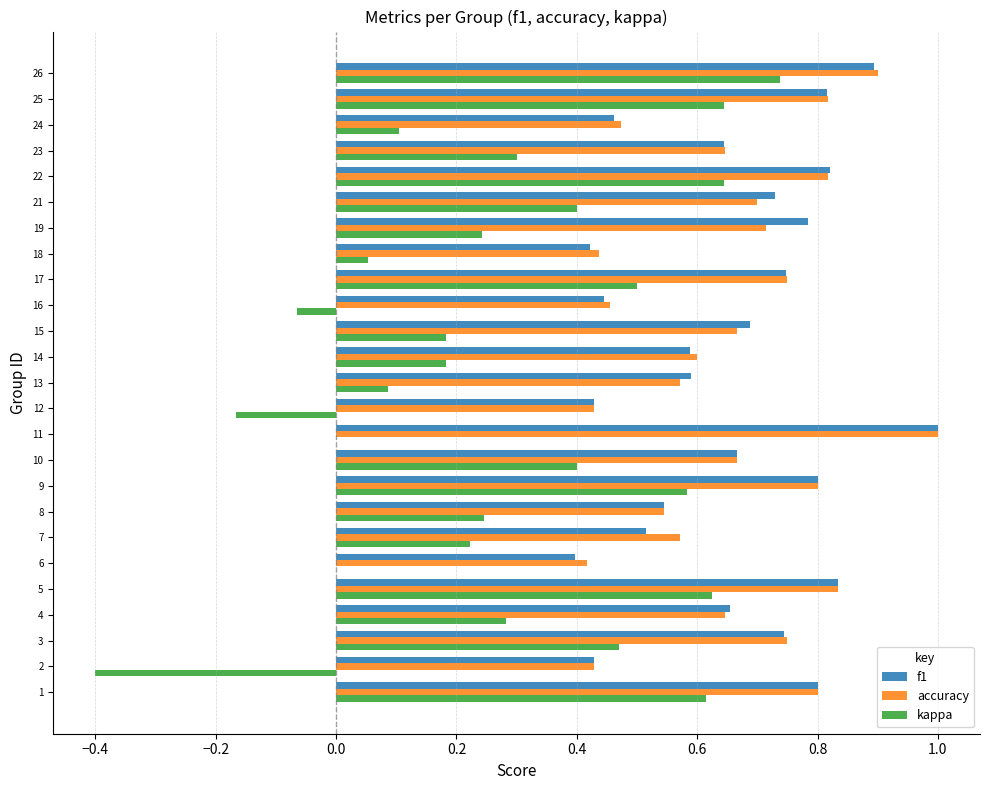

What is the sum of all kappa values?

6.9